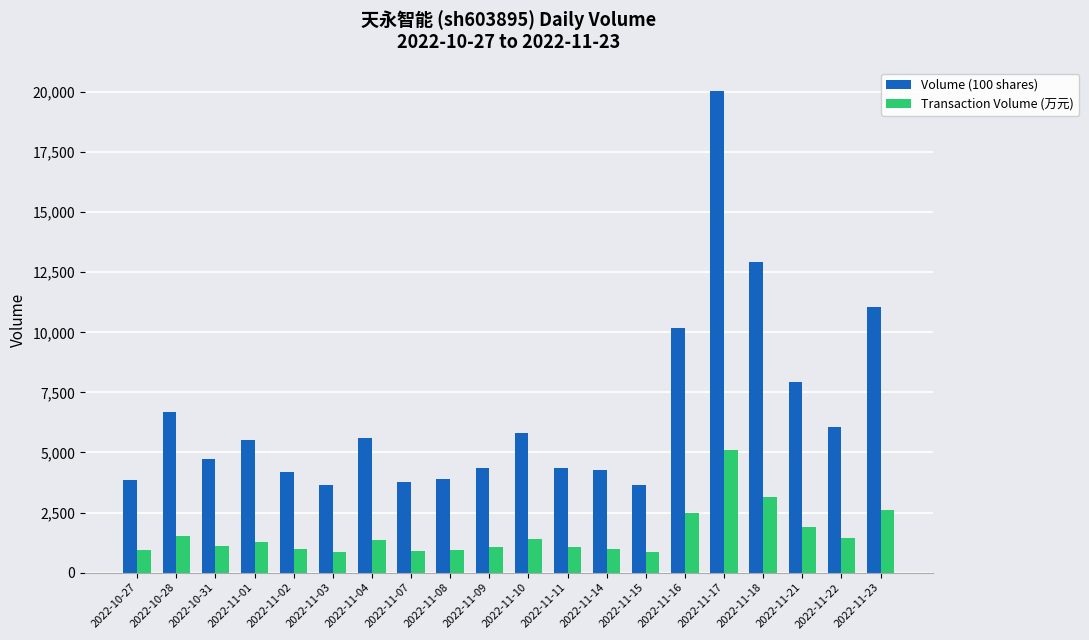

What is the difference between the maximum and minimum values in the Transaction Volume (万元) series?

4227